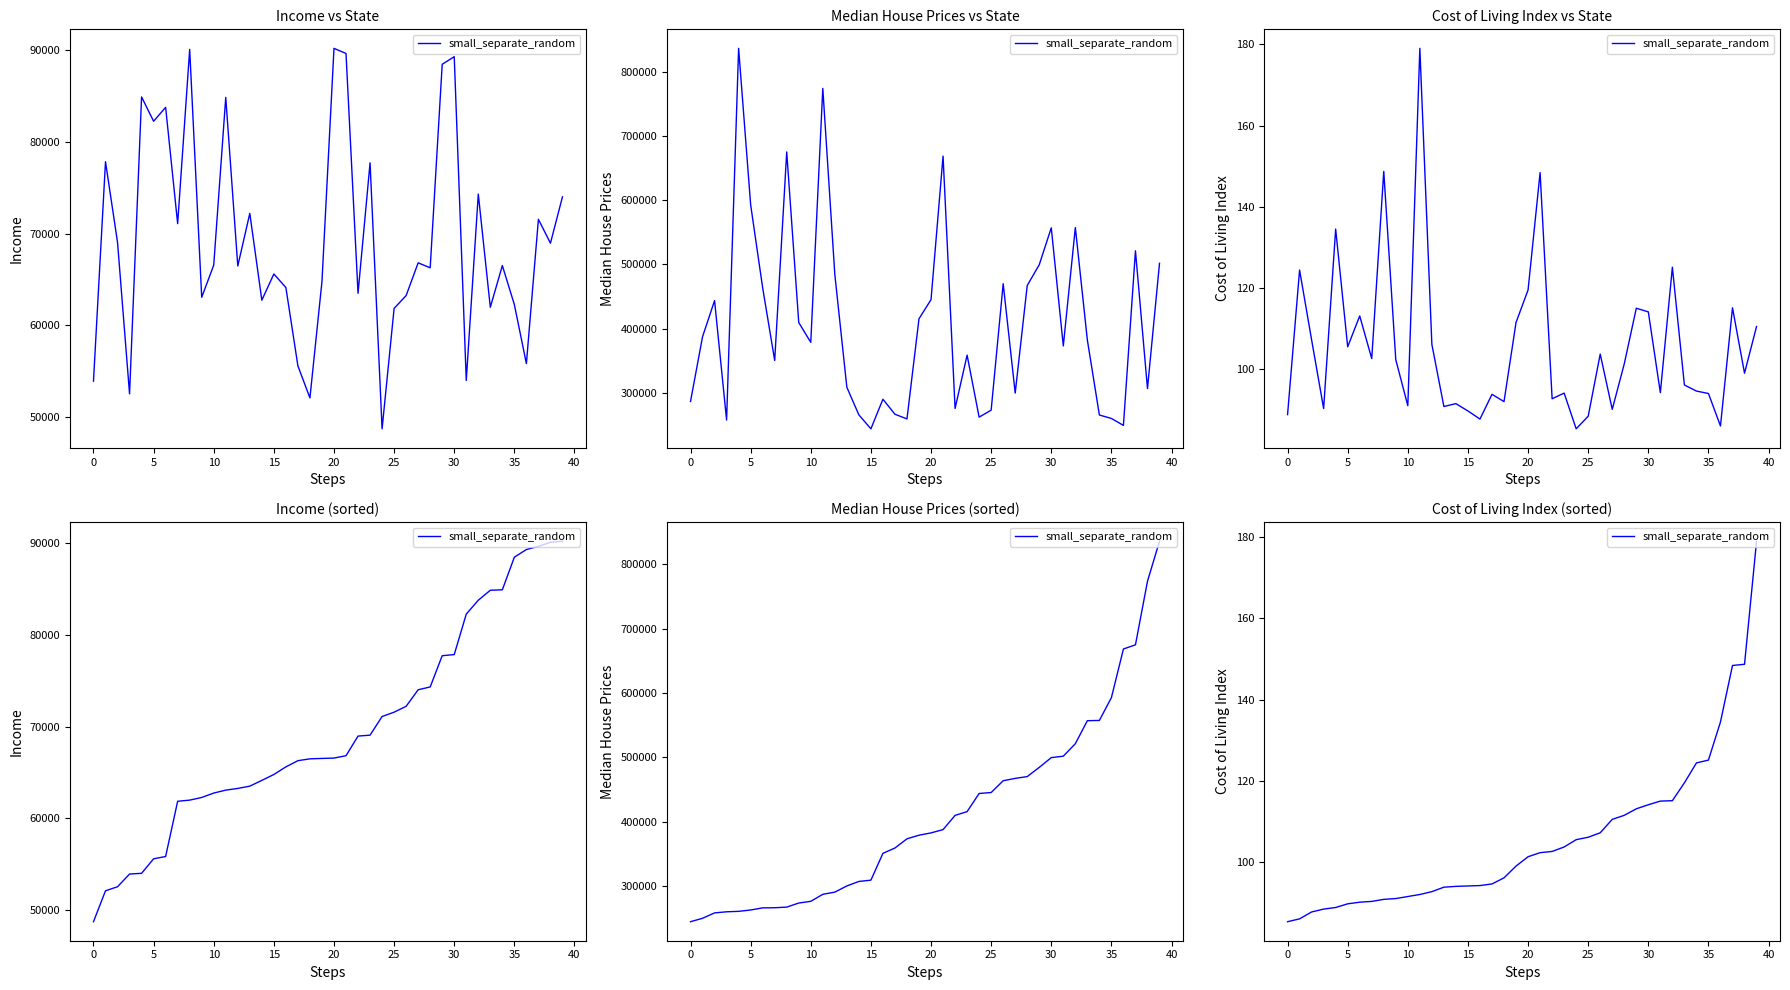

What is the difference between the values at 33 and 16?

25.3